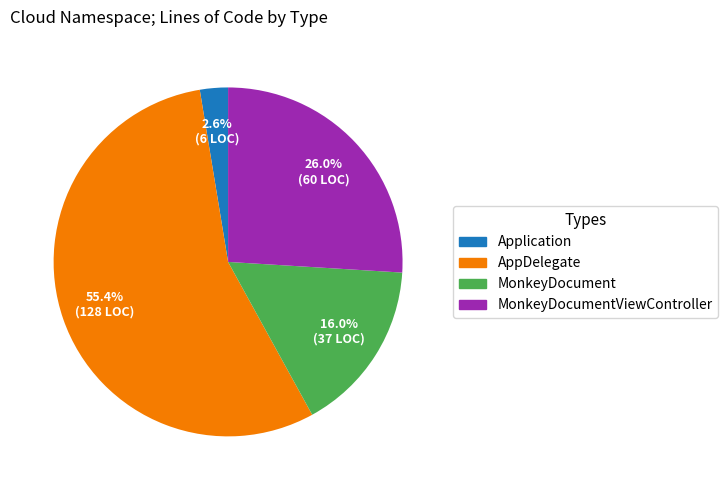

Do Application and AppDelegate together represent more than half of the pie?

Yes